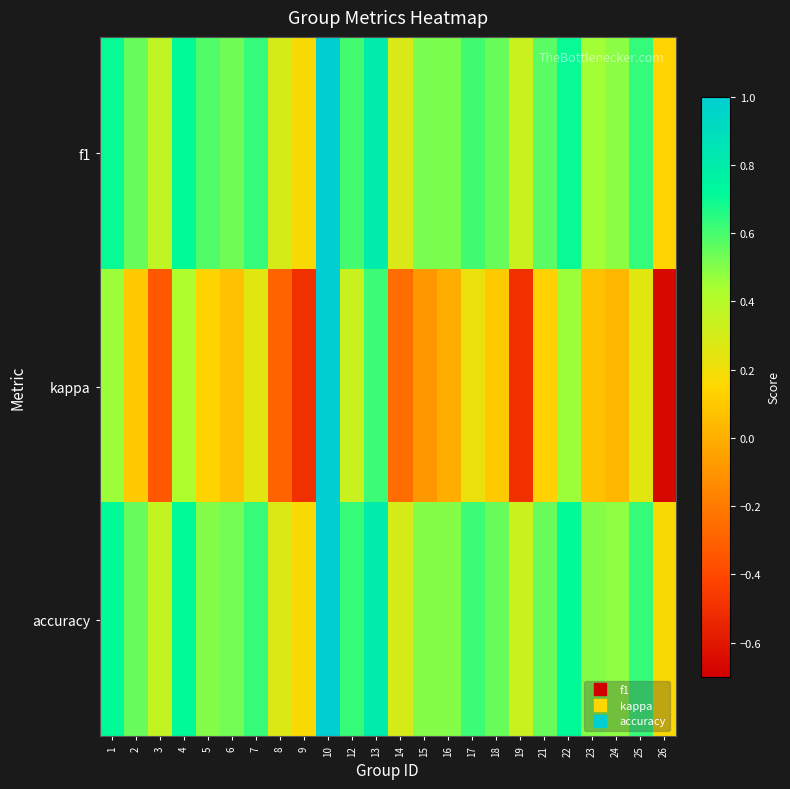

Which category has the lowest value across all series?

26